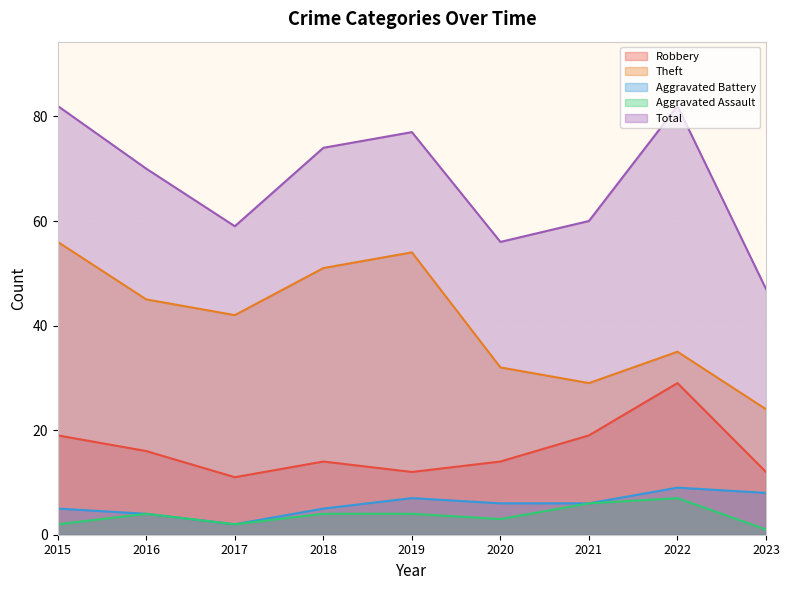

What is the value of the Aggravated Assault point at the 3rd from the left?

2